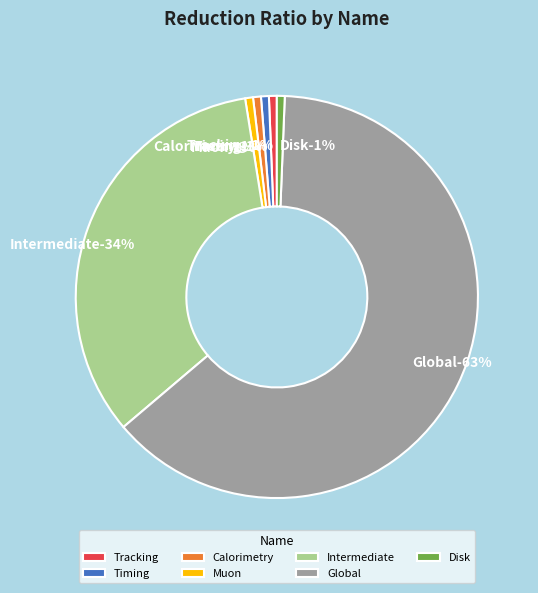

What percentage is the Global slice, to the nearest percent?

63%